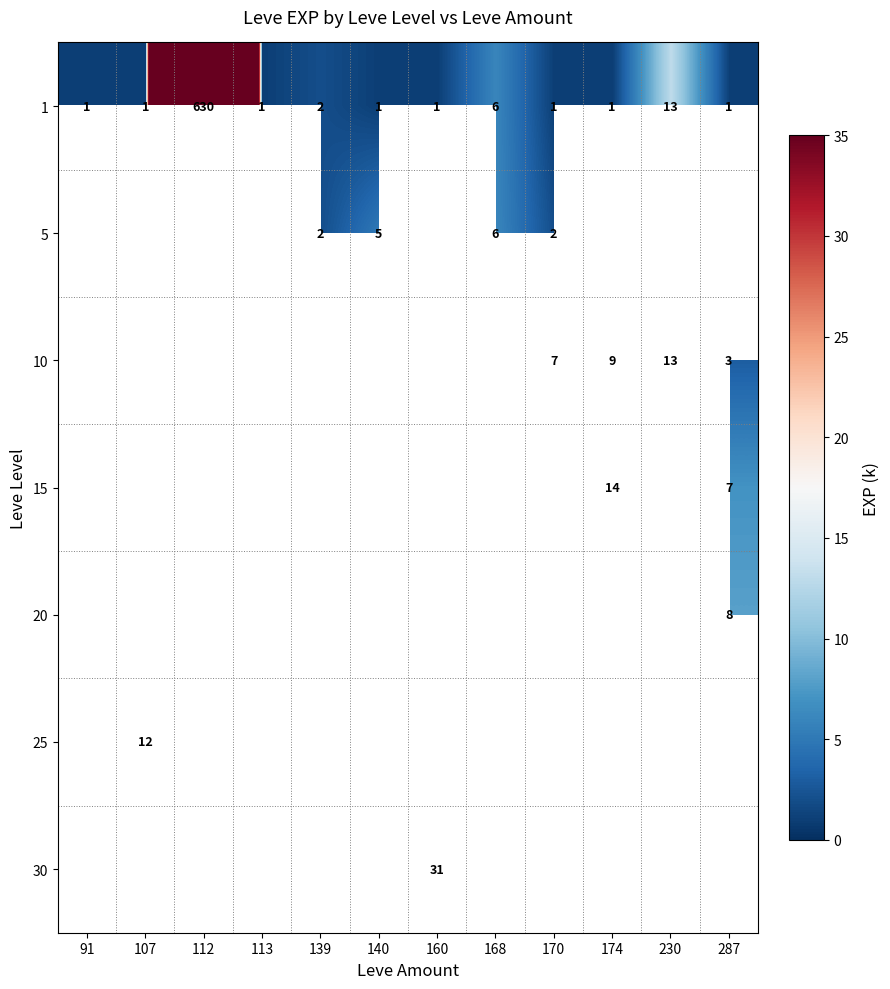

True or false: 1 has a value of 1 at 170.

True